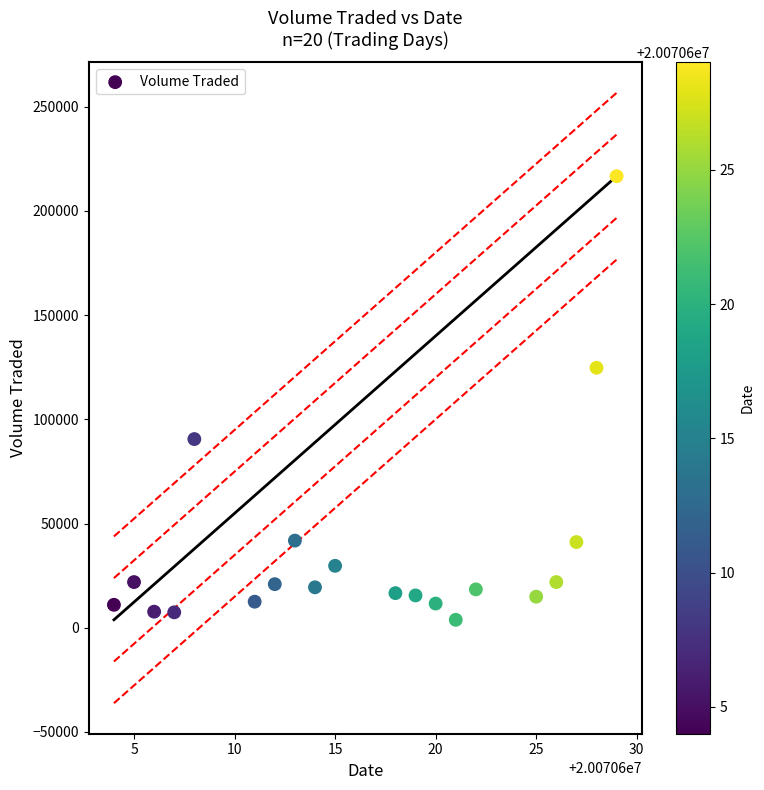

What Y value in the scatter plot is closest to 110200?

124700